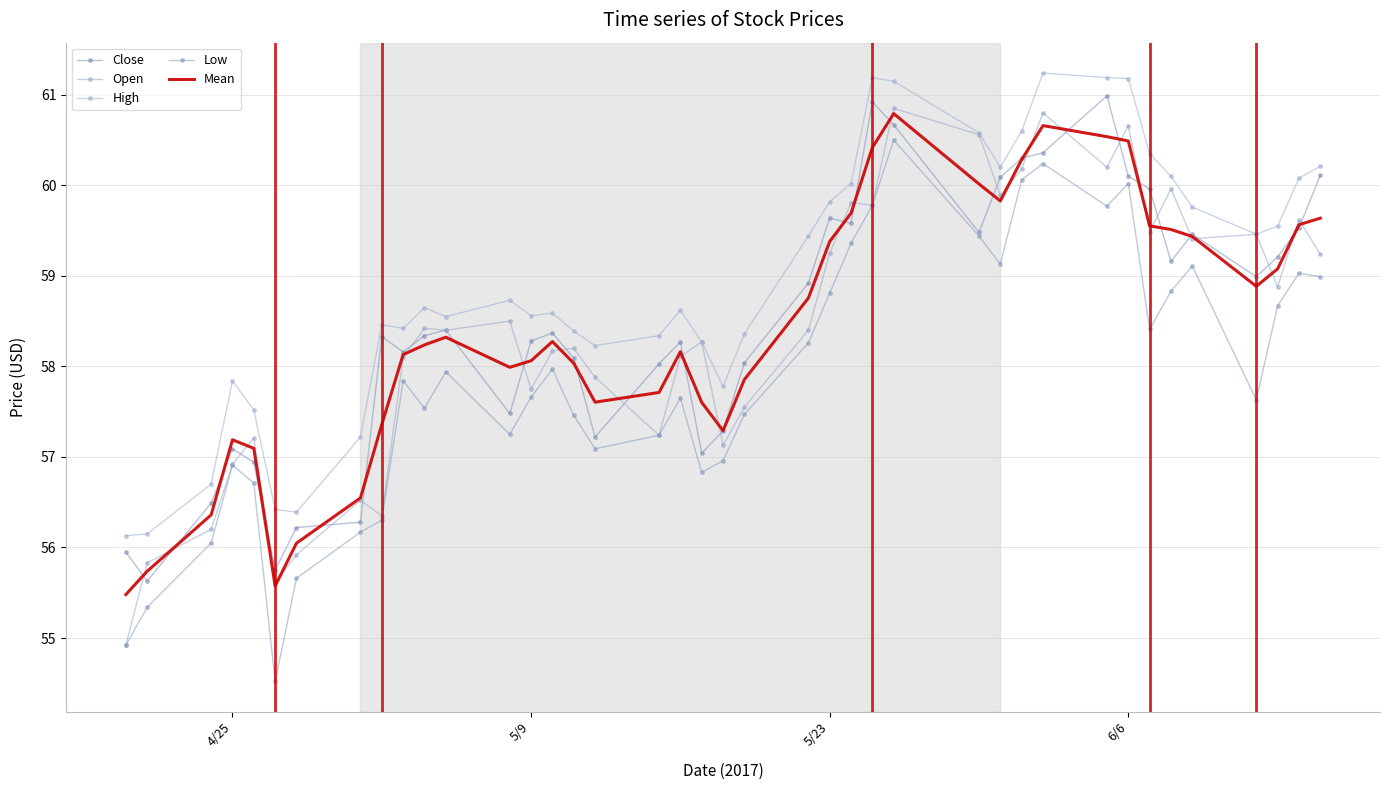

Is this an area chart (filled region under the line)?

No